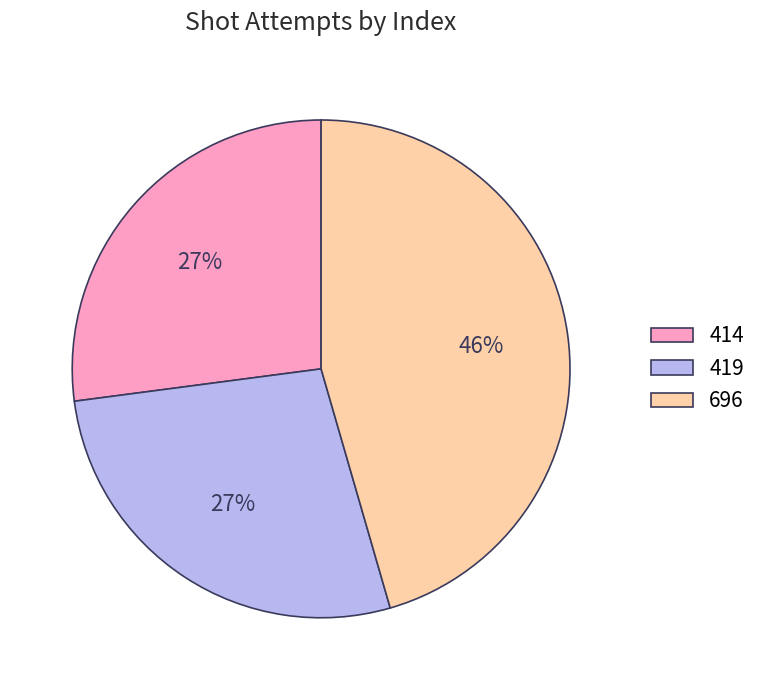

Does any single category account for the majority?

No